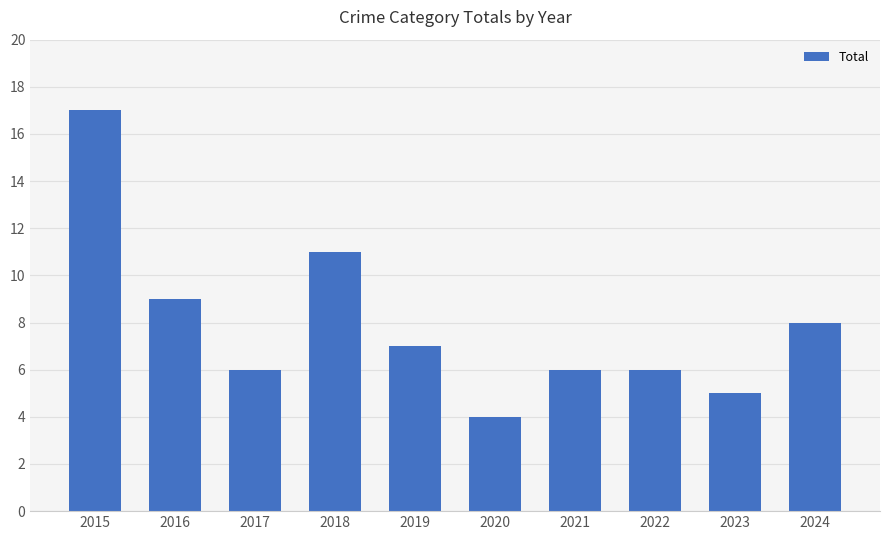

What is the smallest value displayed?

4